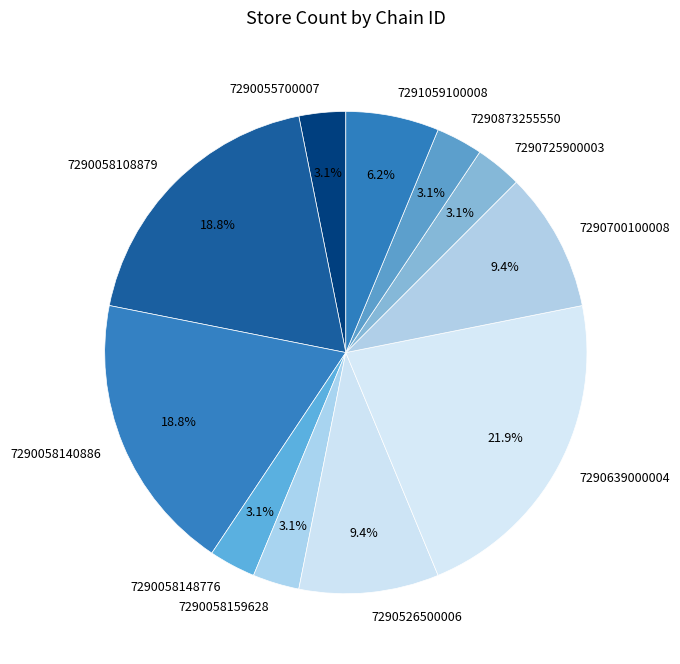

To the nearest percent, what portion does 7290526500006 represent?

9%